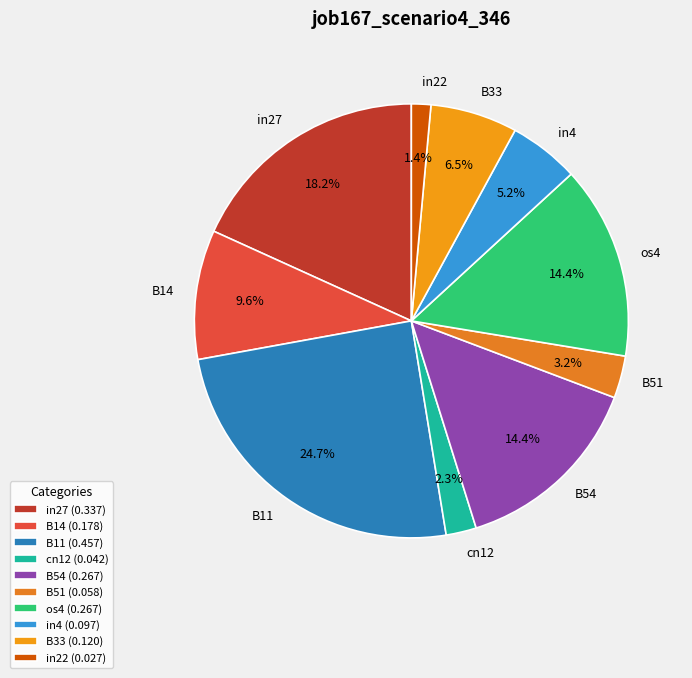

The in27 slice represents 18% of the pie. True or false?

True